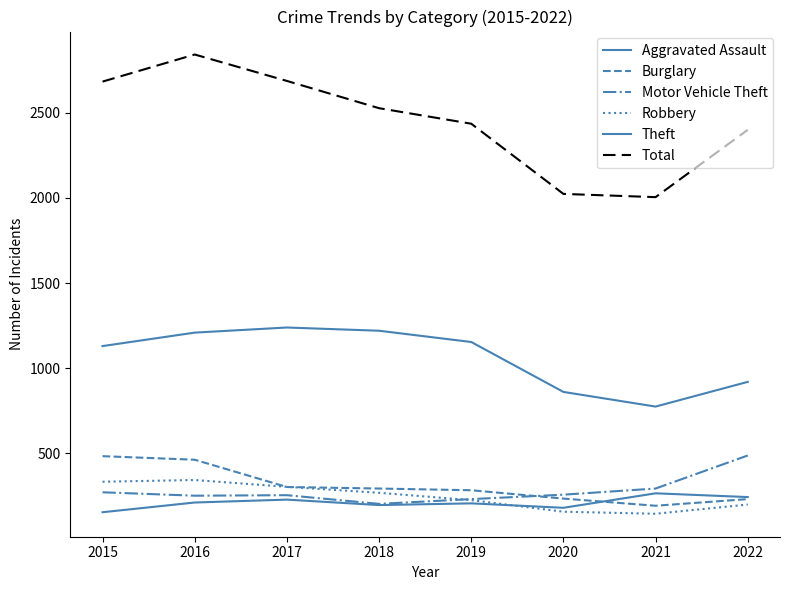

How many lines are shown in the chart?

6